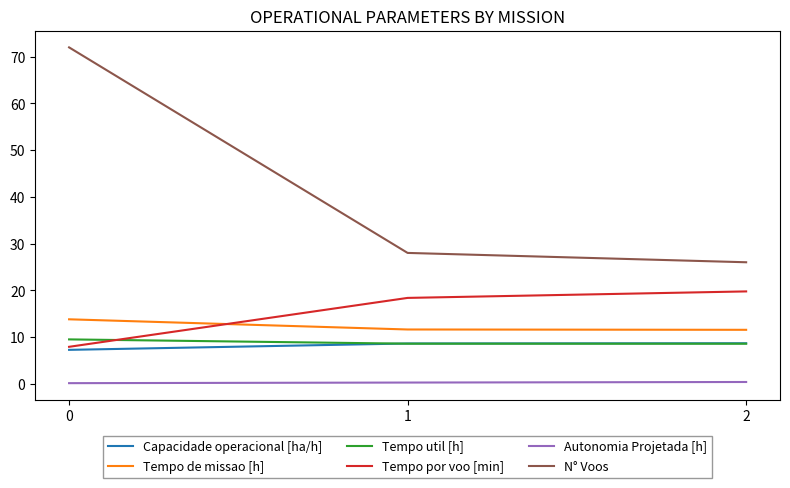

The value of Tempo util [h] at 1 is 14.1. True or false?

False